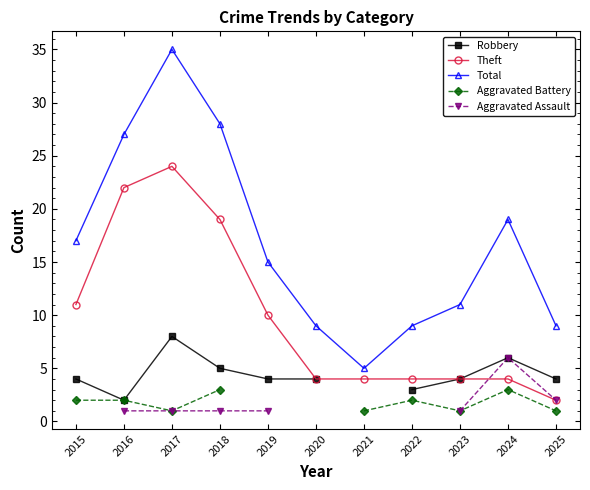

What is the maximum value shown in the chart?

35.0